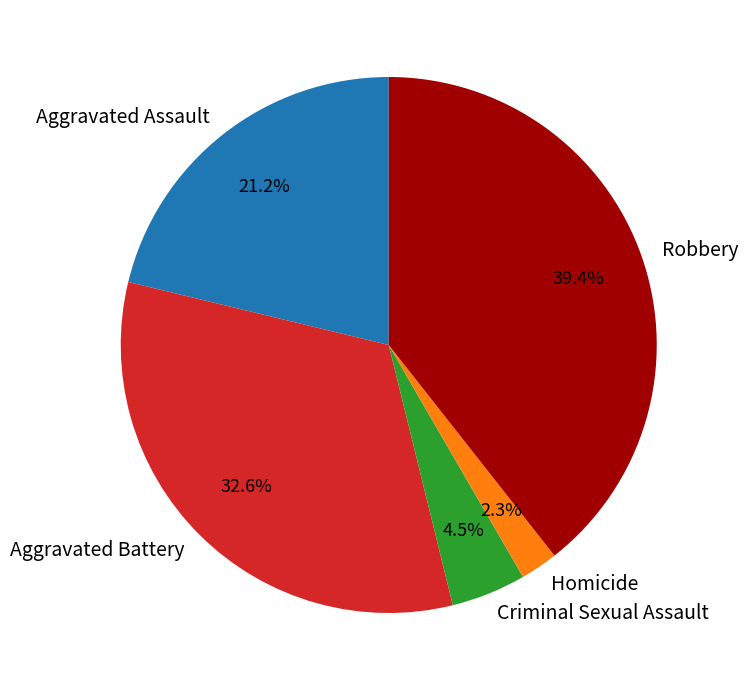

Which has a higher value, Aggravated Battery or Aggravated Assault?

Aggravated Battery